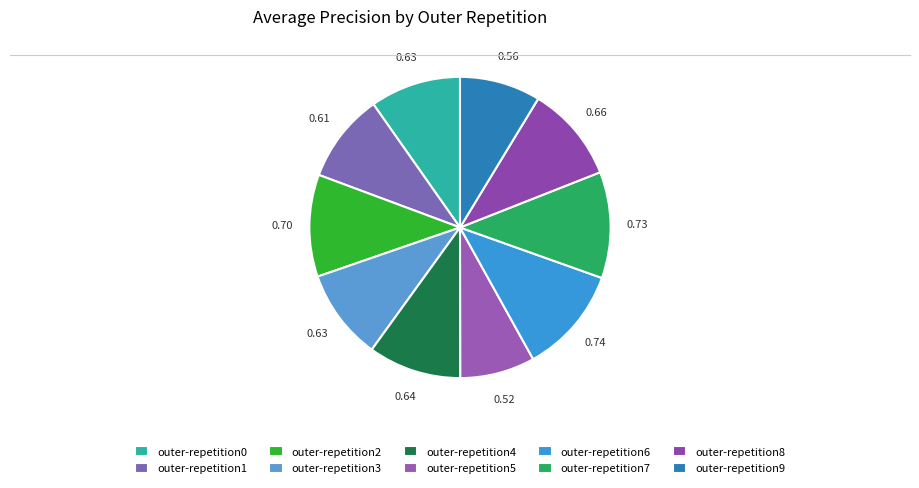

The outer-repetition9 slice represents 9% of the pie. True or false?

True